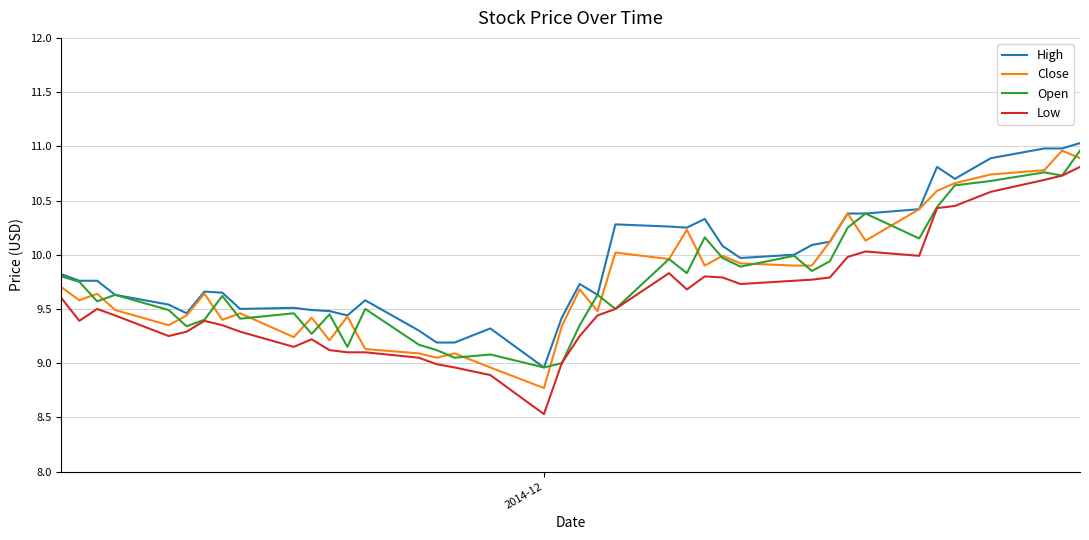

Which series has the widest spread of values?

Low